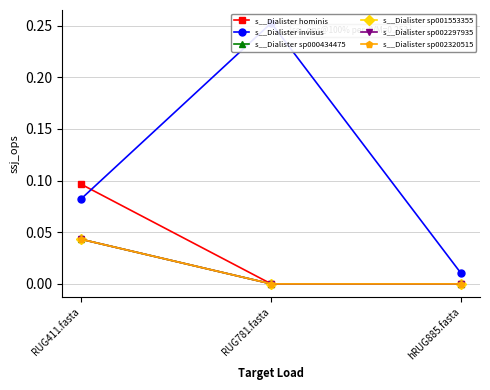

Read the s__Dialister hominis value at RUG411.fasta.

0.1